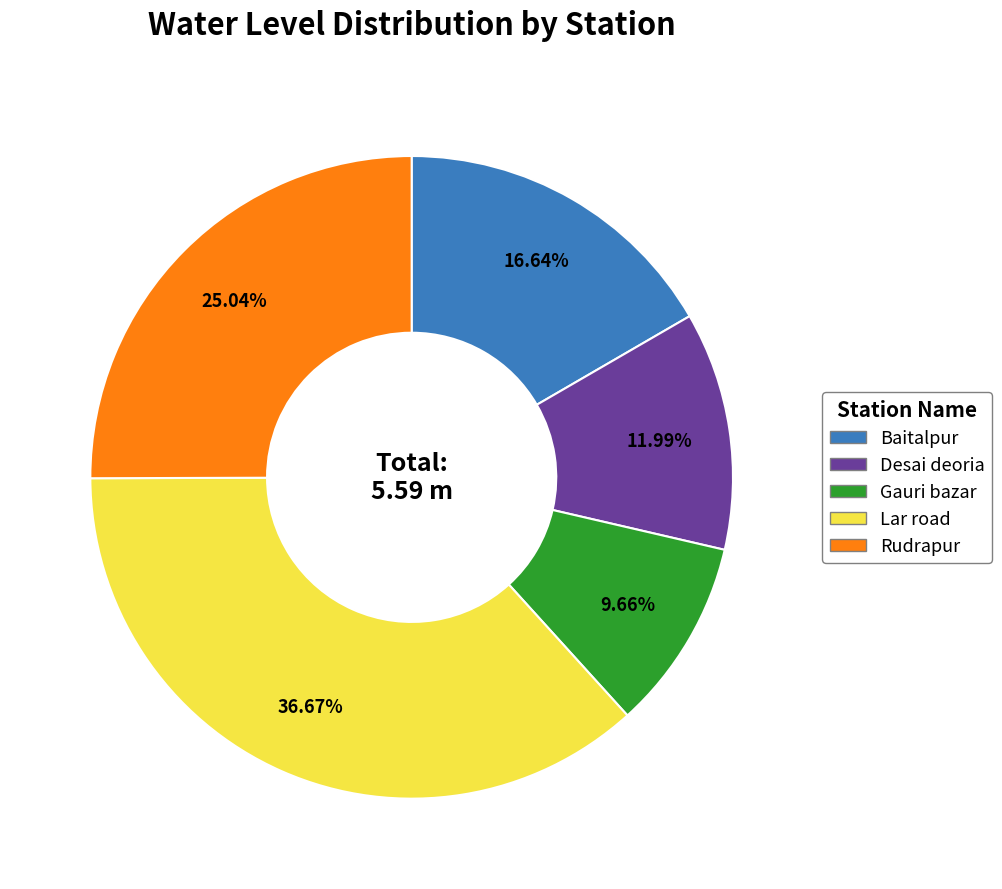

Does Baitalpur account for over 50% of the chart?

No